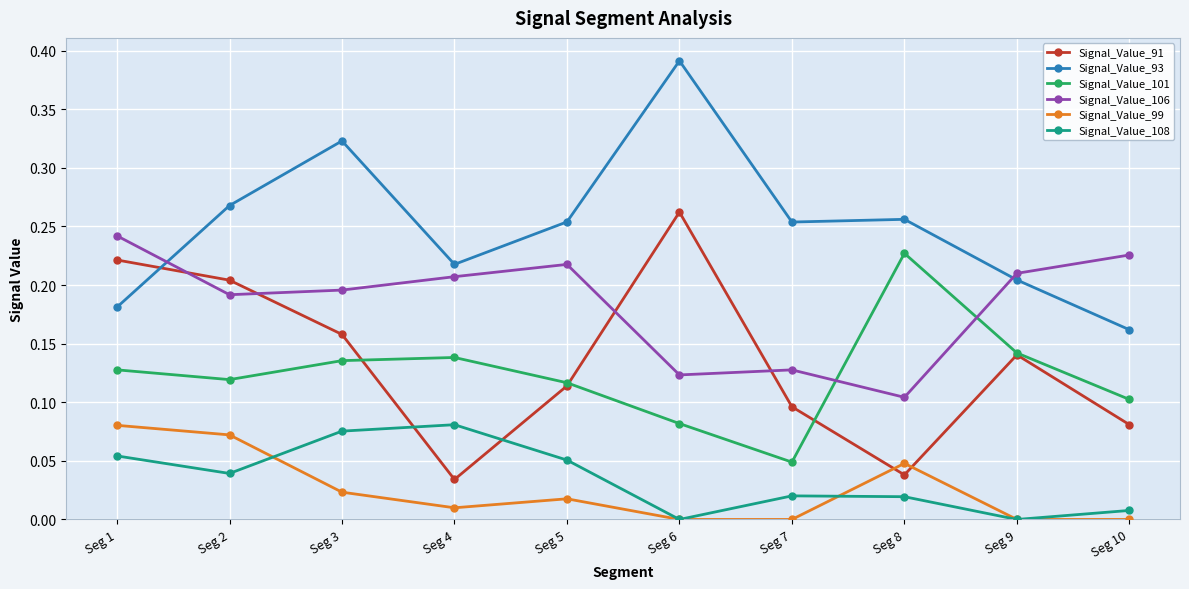

True or false: Signal_Value_93 has more than 1 points higher than both neighbors.

True